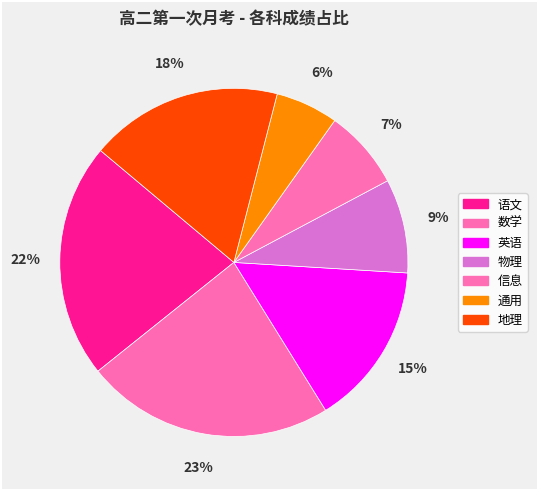

Which slice is the largest?

数学